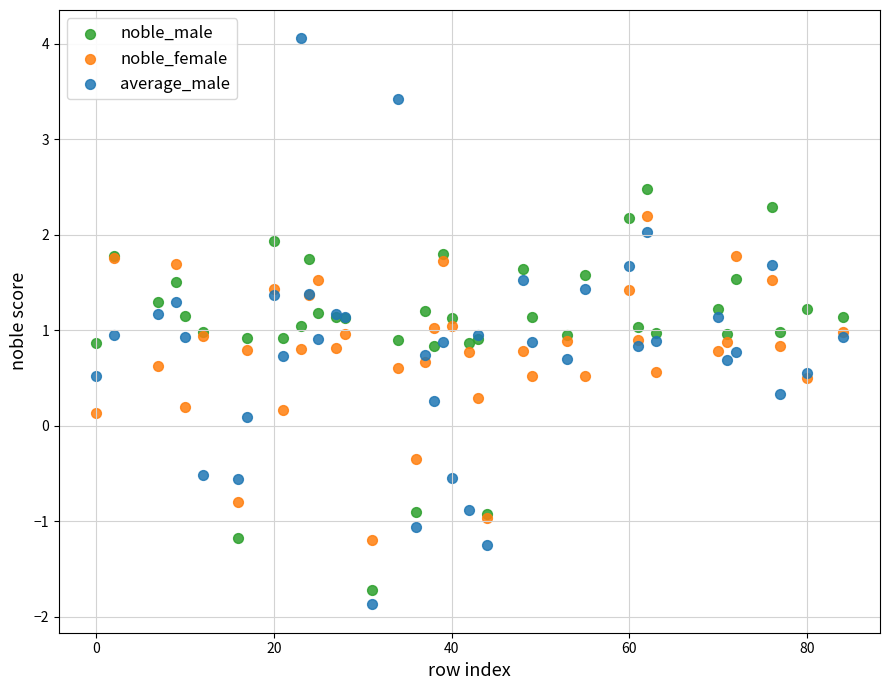

Which series reaches the maximum Y coordinate?

average_male